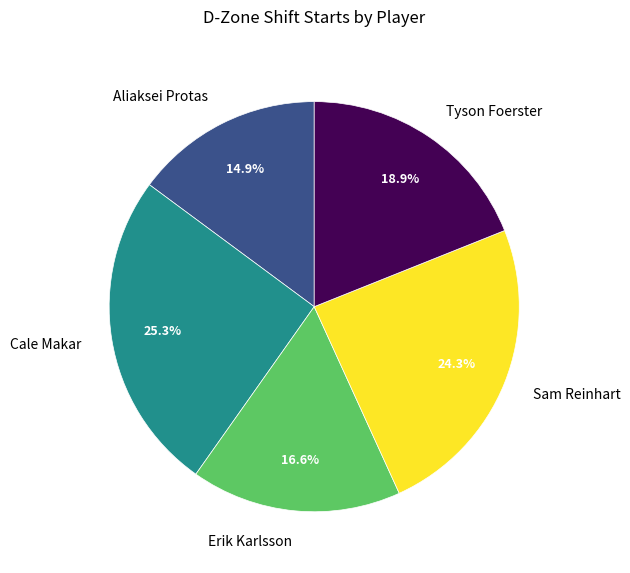

What percentage is the Tyson Foerster slice, to the nearest percent?

19%